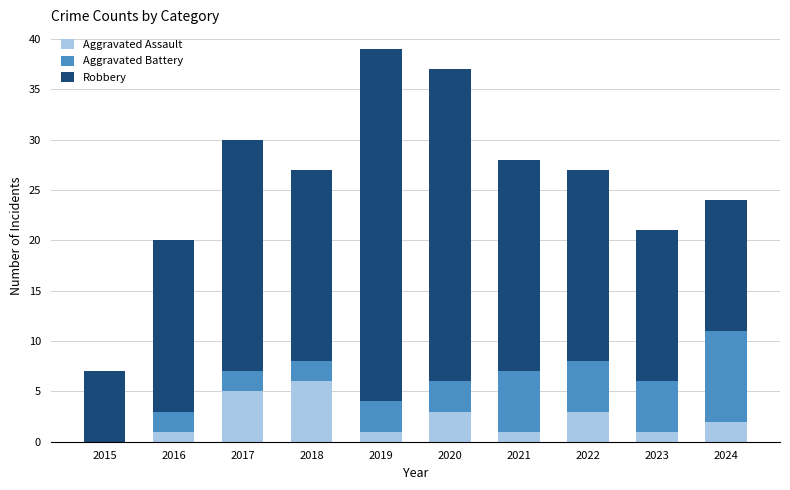

The value of Aggravated Assault at 2023 is 1. True or false?

True